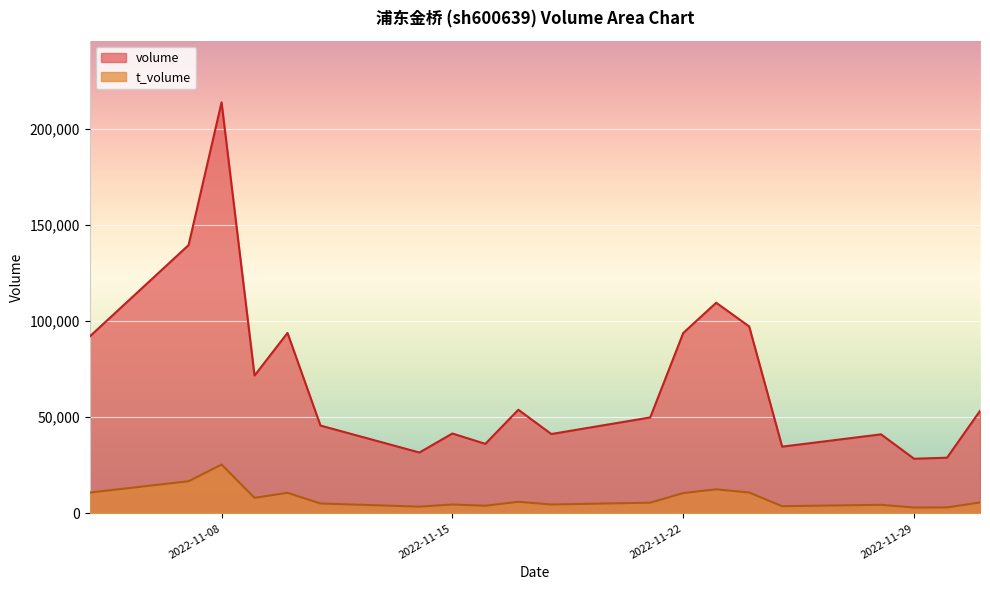

How many distinct data groups are displayed?

2